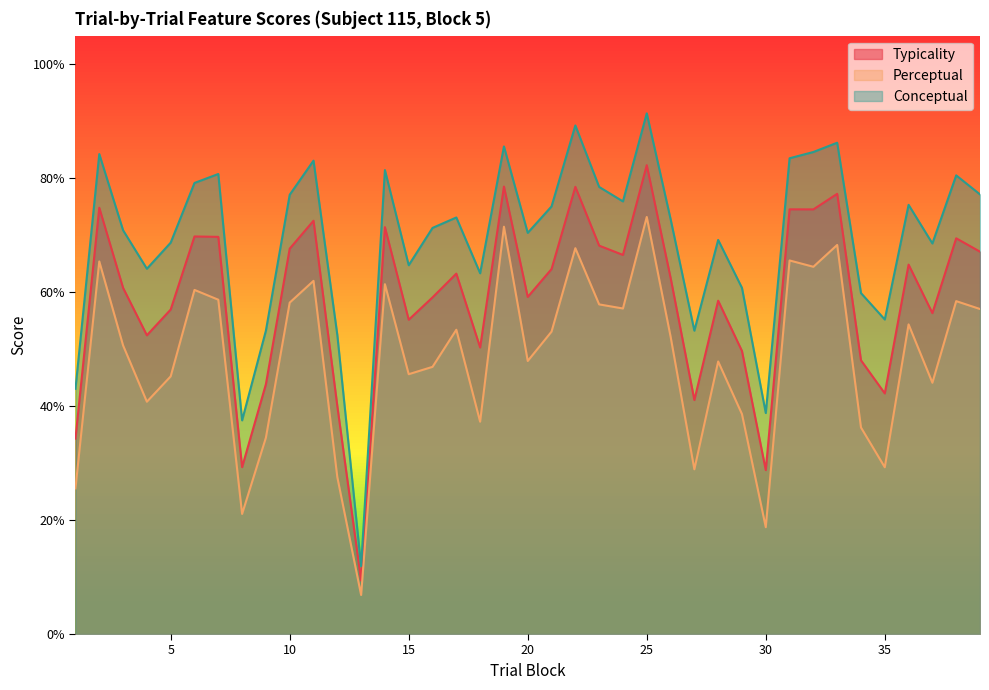

Read the typicality value at 13.

9.4